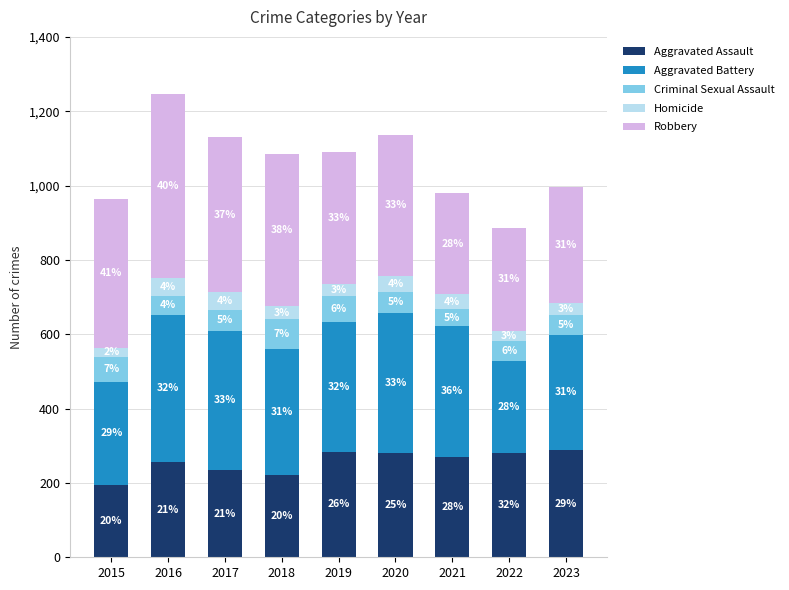

How many bars are there in total?

9